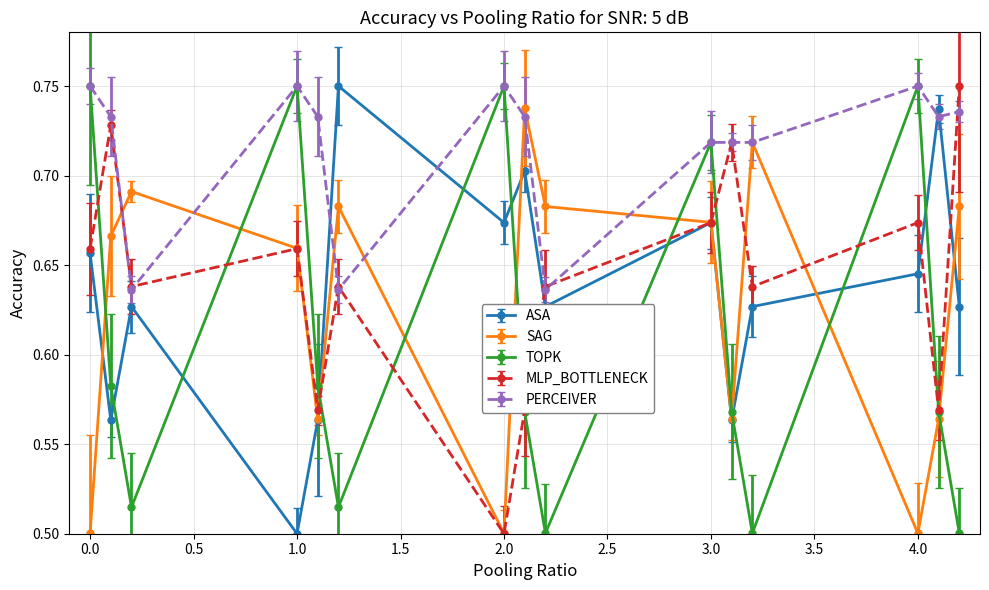

At how many categories does at least one series exceed 0?

15